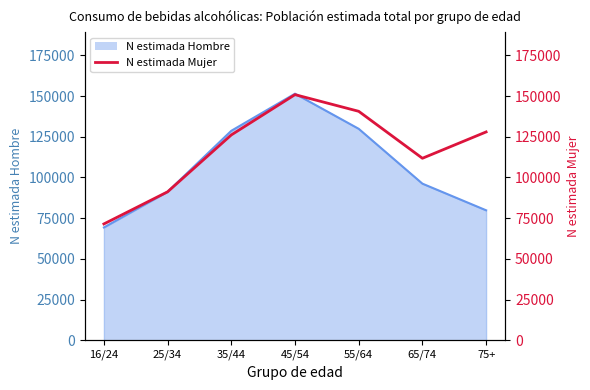

Reading left to right, list all the values displayed in this chart.

71426	91156	126091	150845	140606	111761	127933